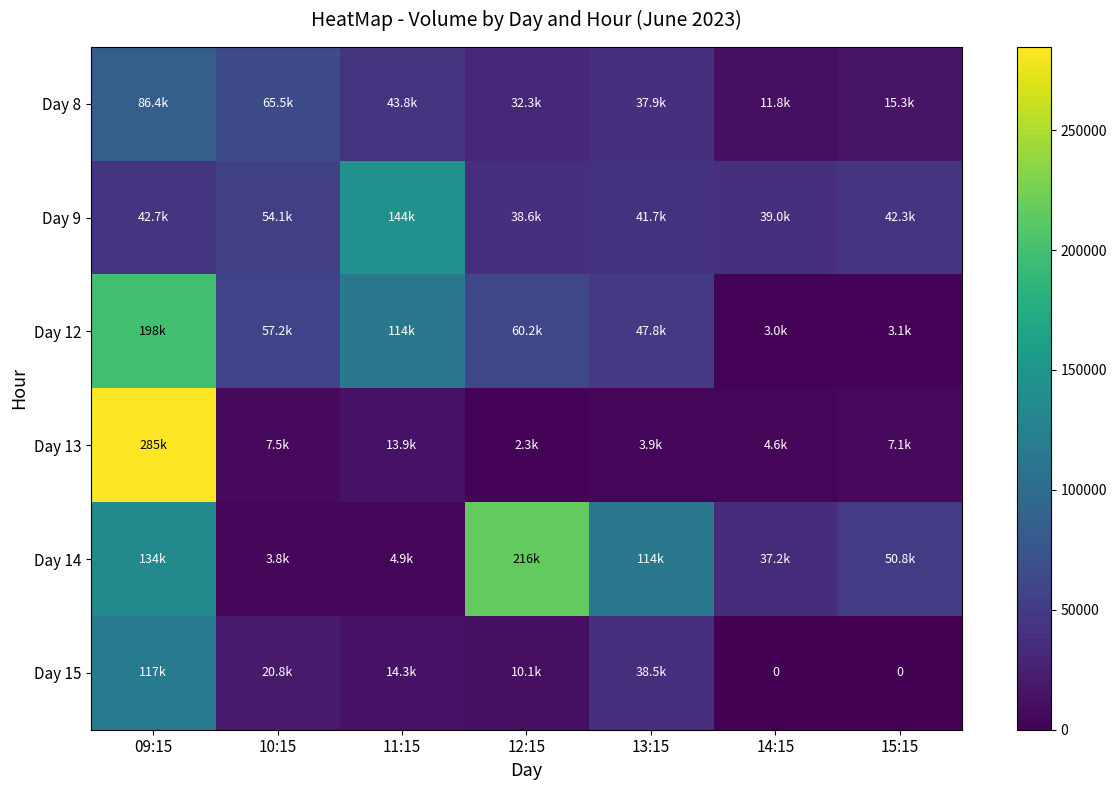

At which category is the sum across all series the highest?

09:15